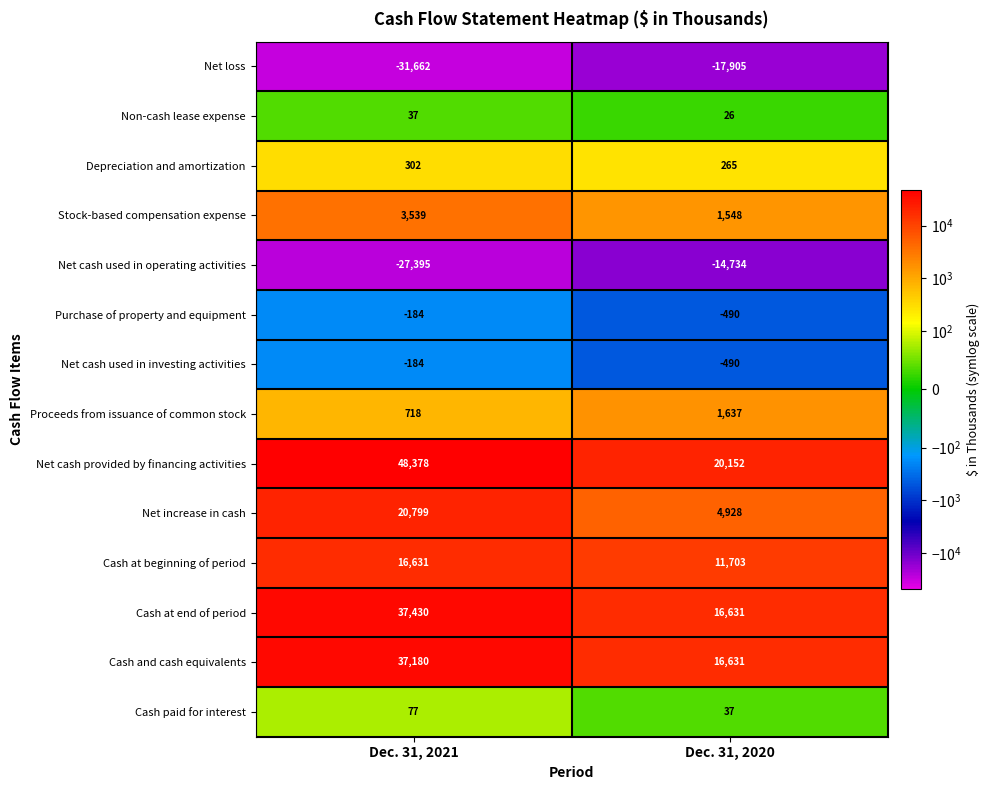

Count the number of categories in the chart.

2